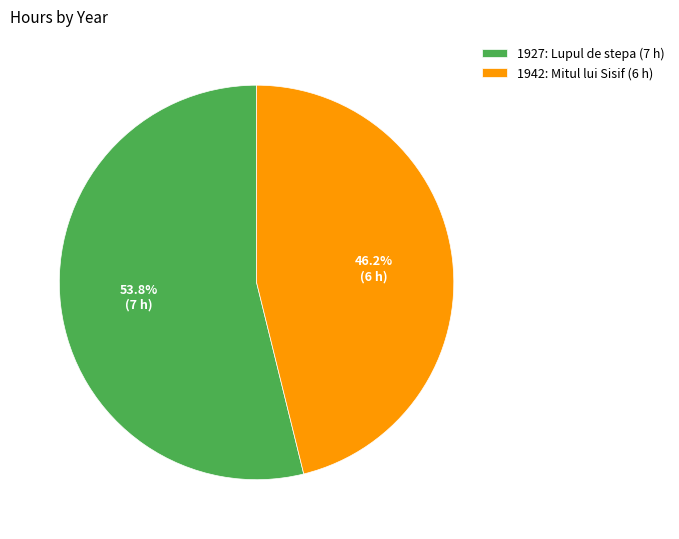

What percentage is the 1927: Lupul de stepa slice, to the nearest percent?

54%